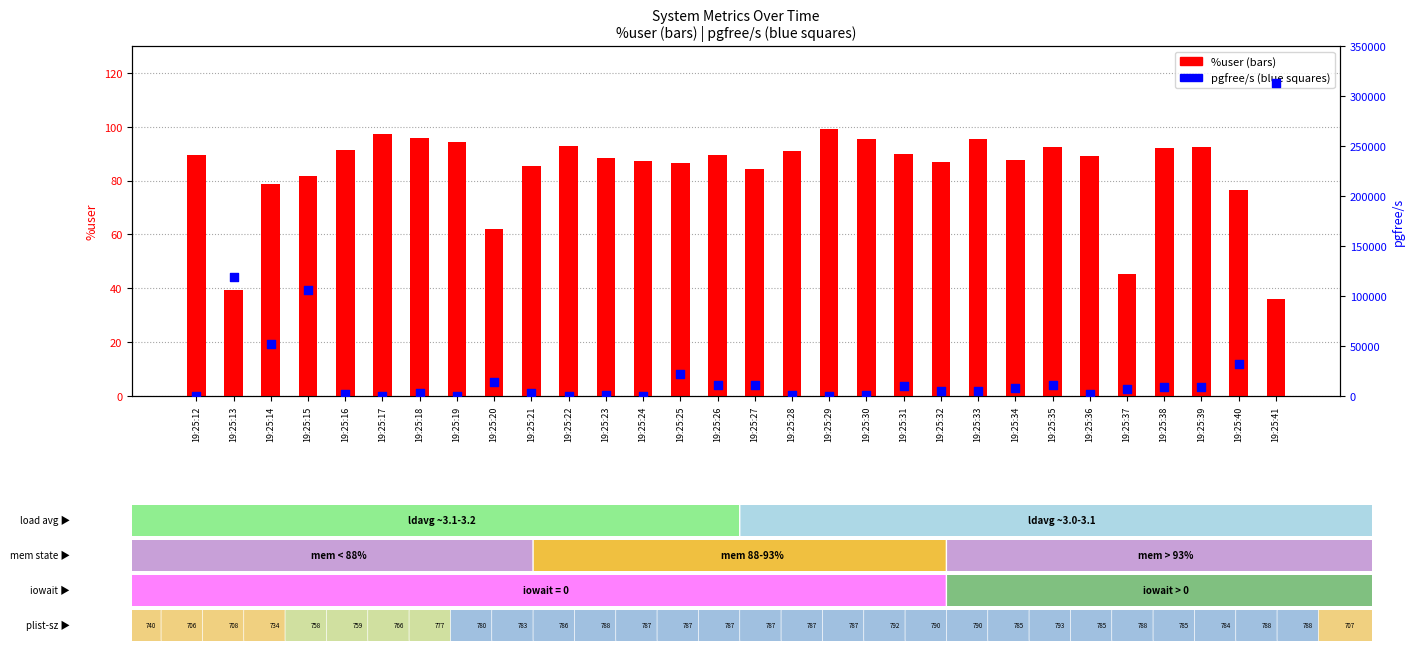

Which series contains the highest Y value?

pgfree/s